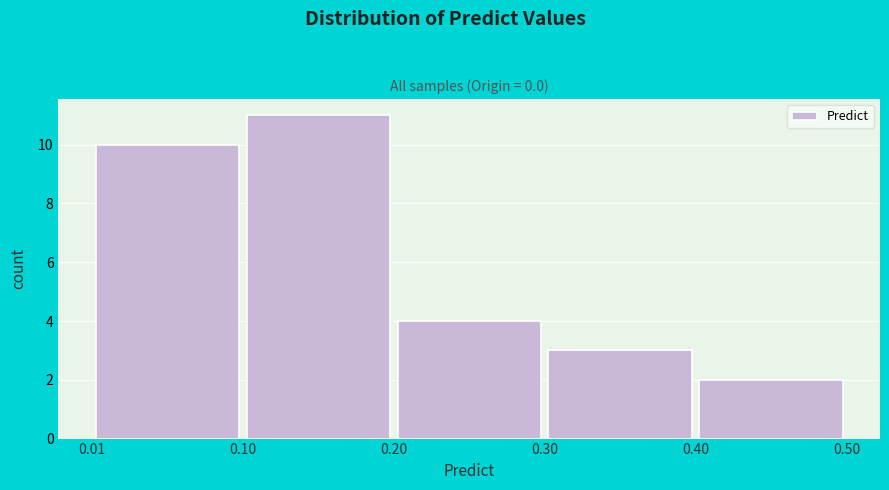

Reading left to right, transcribe this chart: for each bar, give the range it covers on the x-axis and its height. The values are not printed on the chart, so give them approximately, as read against the axis.

0.01 to 0.10: 10
0.10 to 0.20: 11
0.20 to 0.30: 4
0.30 to 0.40: 3
0.40 to 0.50: 2